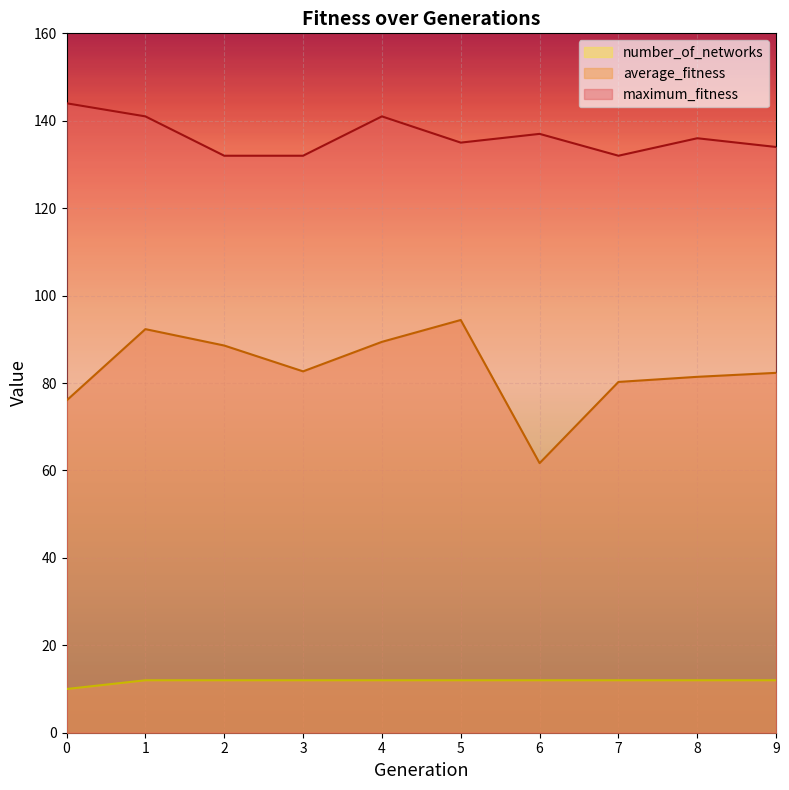

At which category is the sum across all series the highest?

1